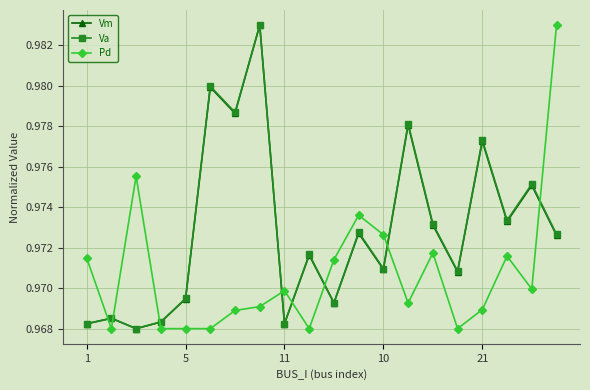

True or false: Va has more than 0 points higher than both neighbors.

True